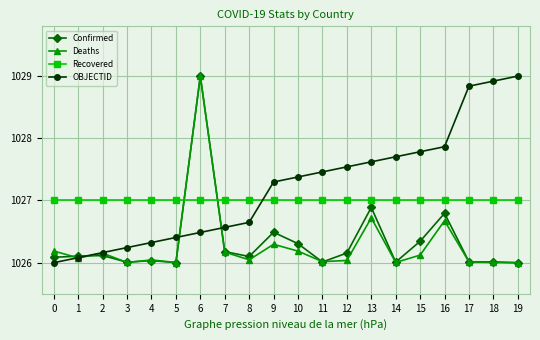

Is it true that Deaths equals 1026.3 at 9?

True